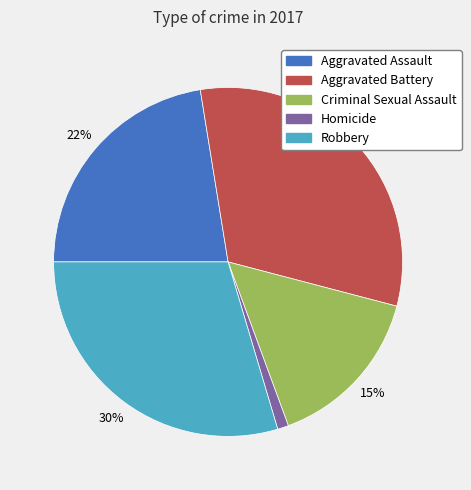

Do Aggravated Battery and Criminal Sexual Assault together represent more than half of the pie?

No